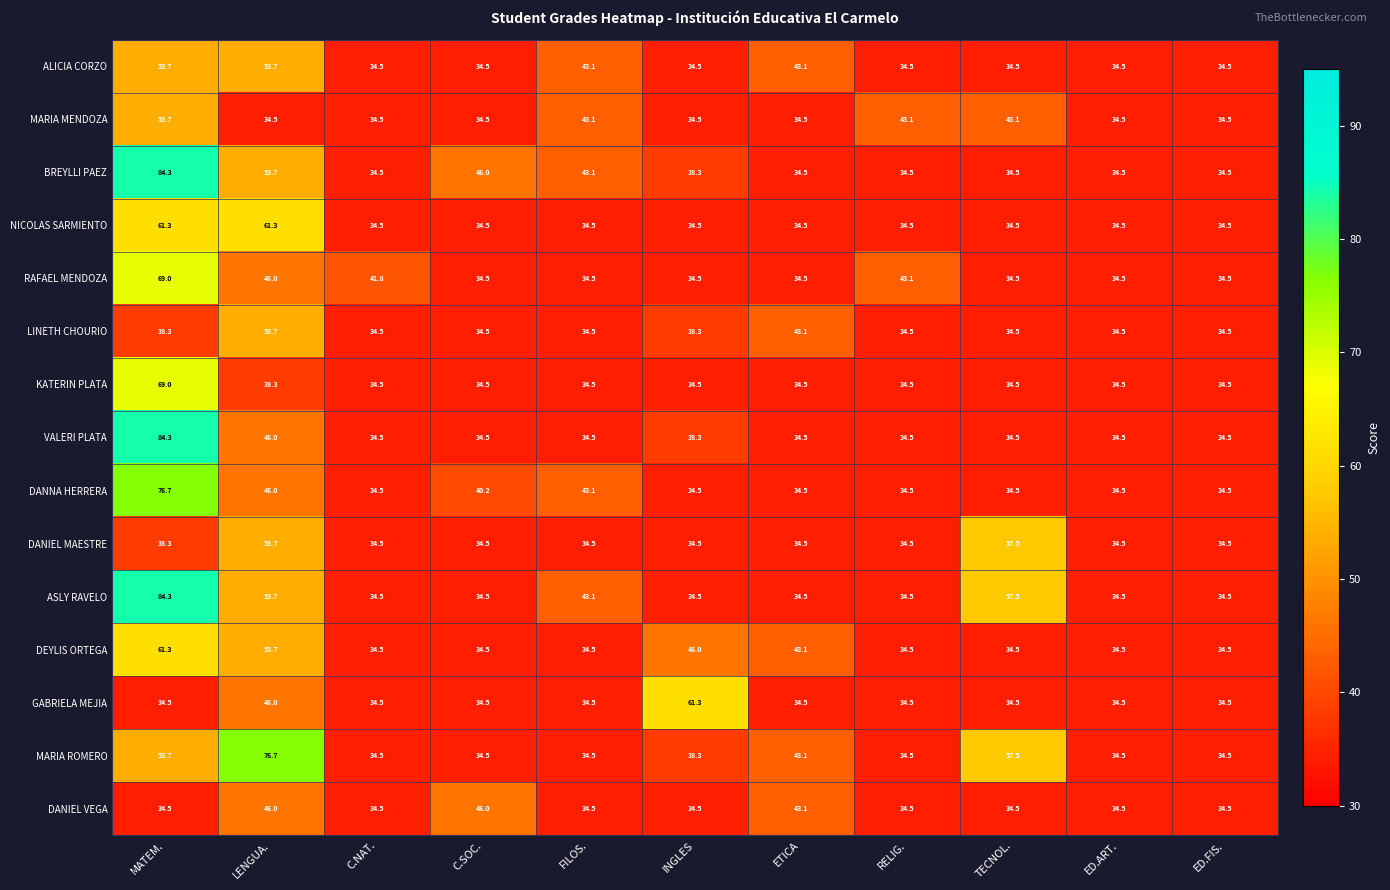

What is the average value of the ALICIA CORZO series?

39.6